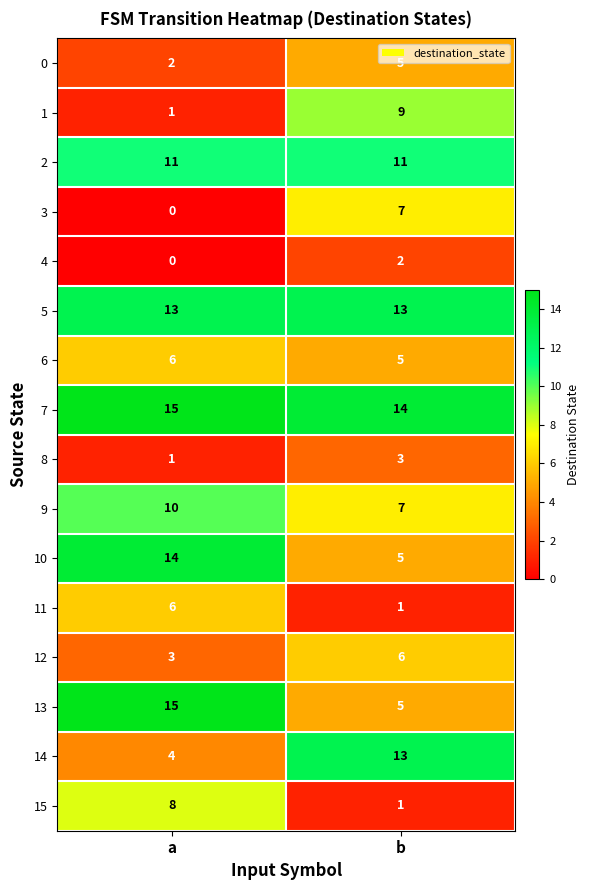

Which series changed the most between a and b?

13